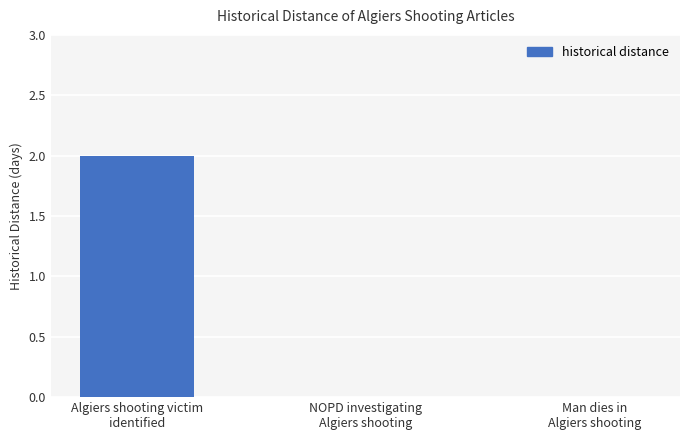

True or false: the data shows 0 at NOPD investigating
Algiers shooting.

True